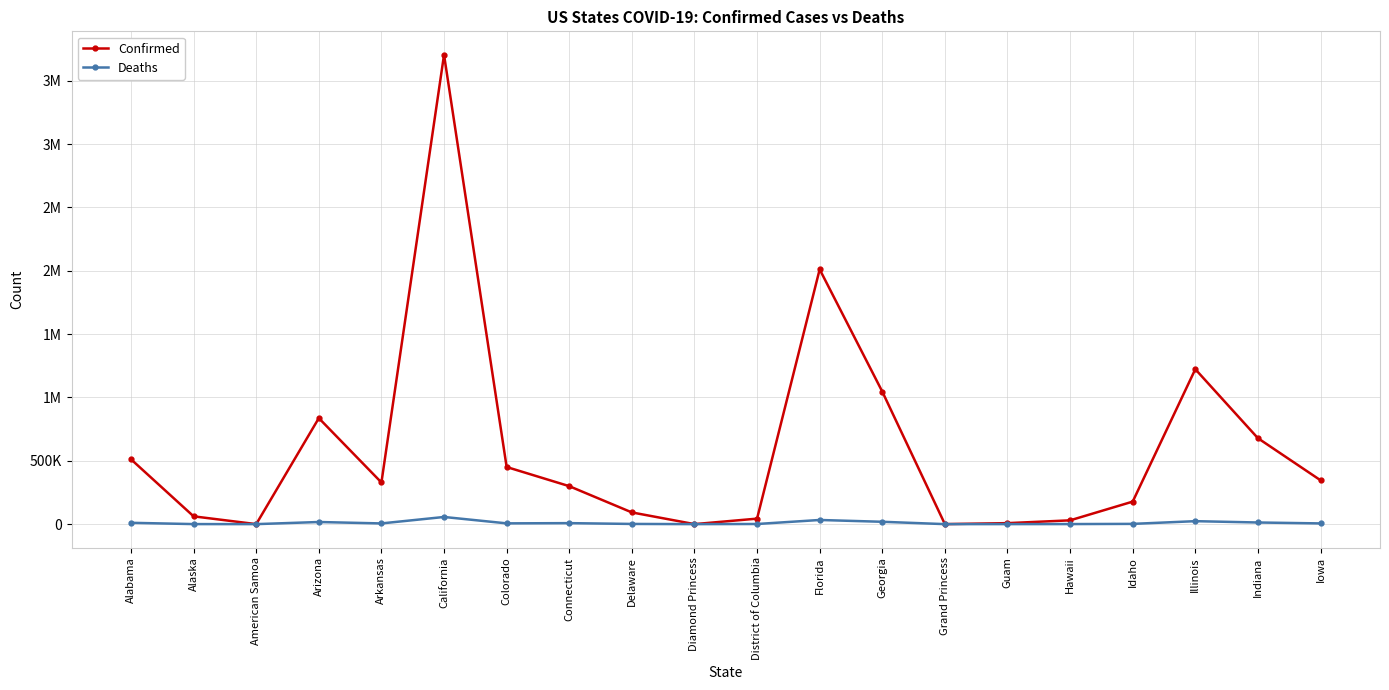

True or false: Confirmed and Deaths cross at least once.

False